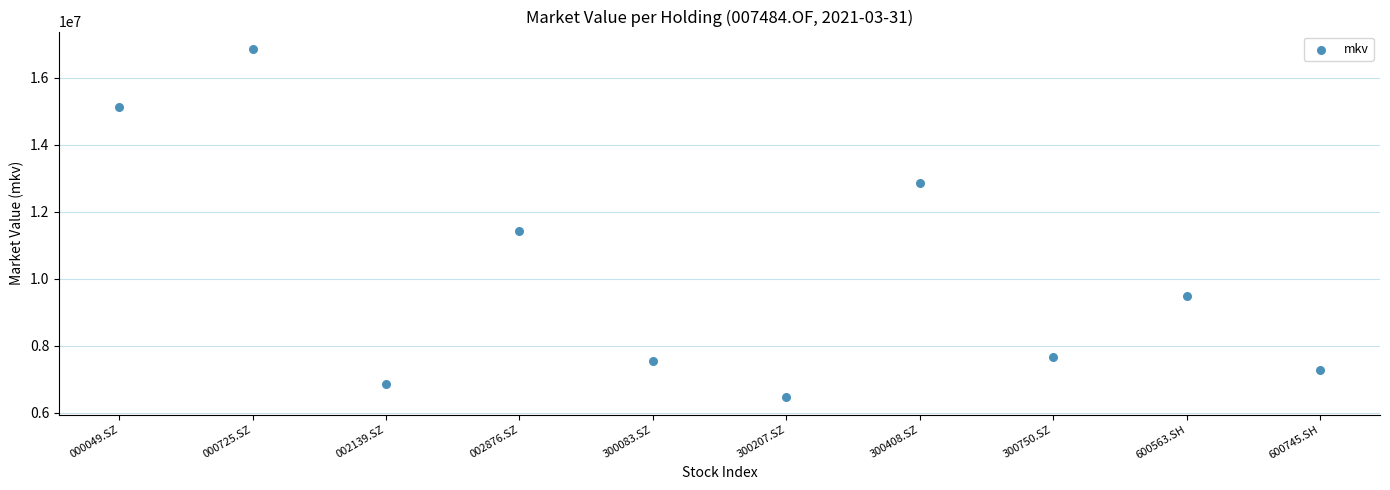

What is the average Y value?

10152025.3